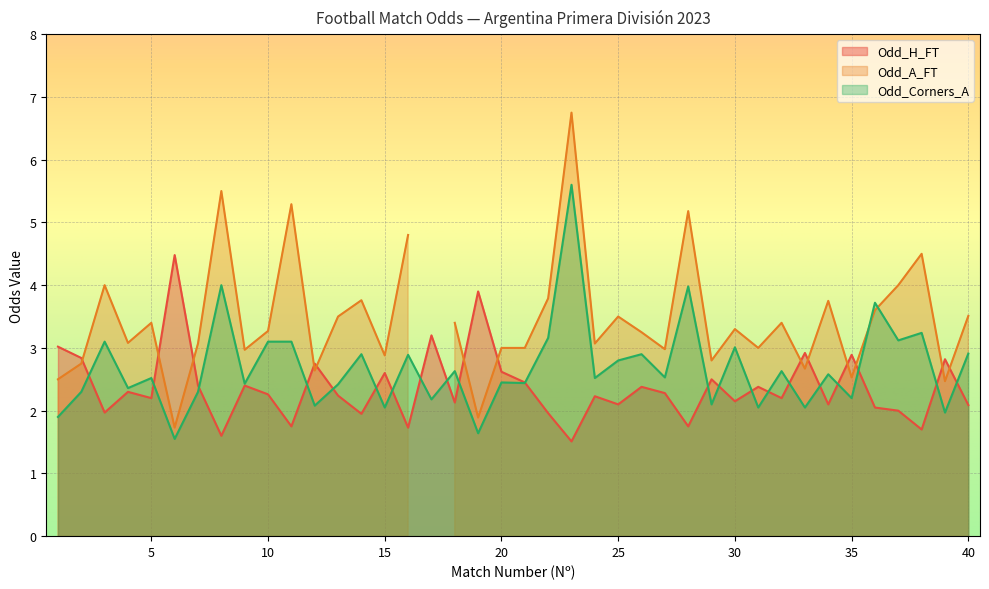

The Odd_Corners_A series shows 2.0 at 15. True or false?

True